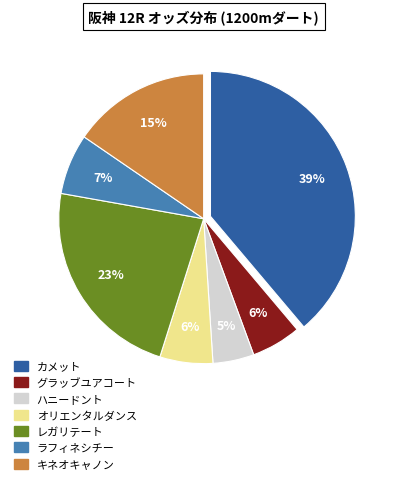

Does ハニードント represent more than half of the total?

No